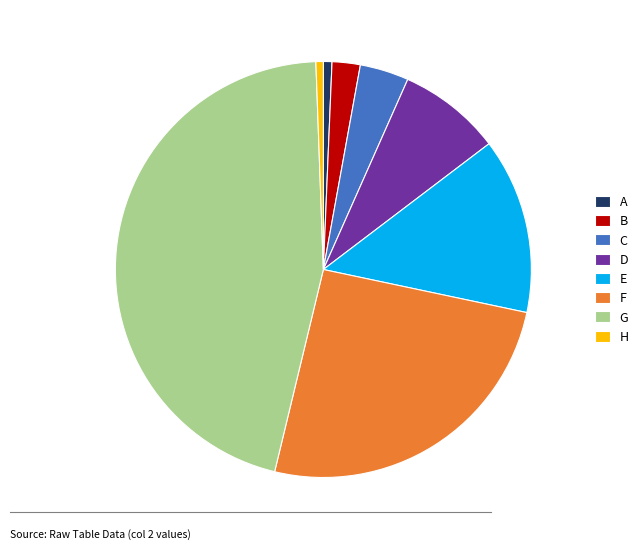

What is the largest slice in the pie chart?

G